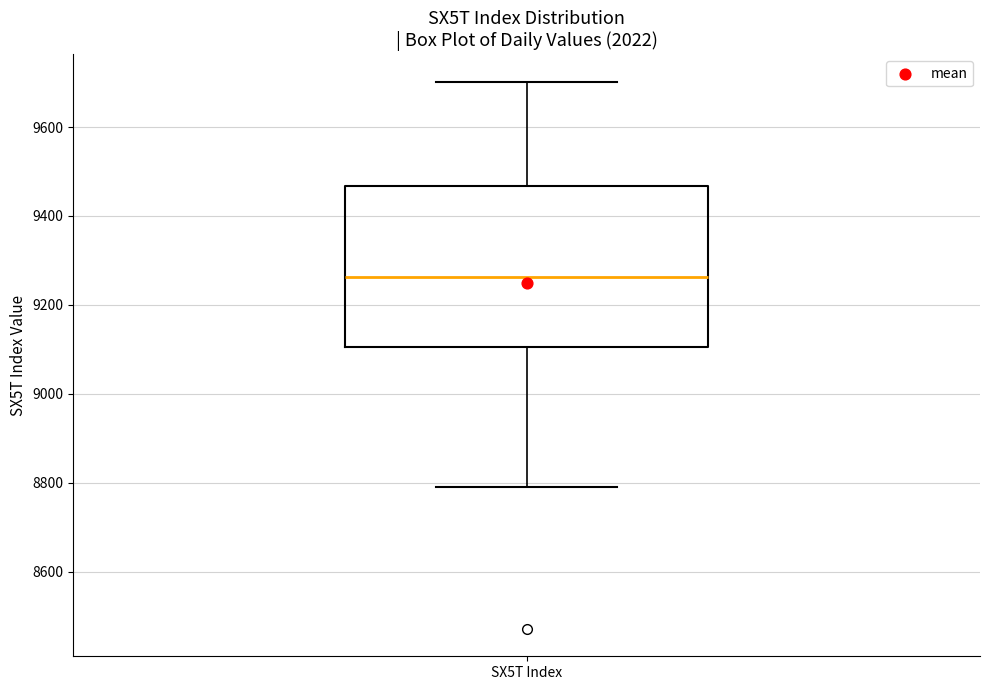

Transcribe this box plot: give where the median line is, the range the box spans, and where the two whiskers end, as read against the y-axis. The values are not printed on the chart, so give them approximately, as read against the axis.

median 9260, box 9100 to 9460, whiskers 8780 to 9700